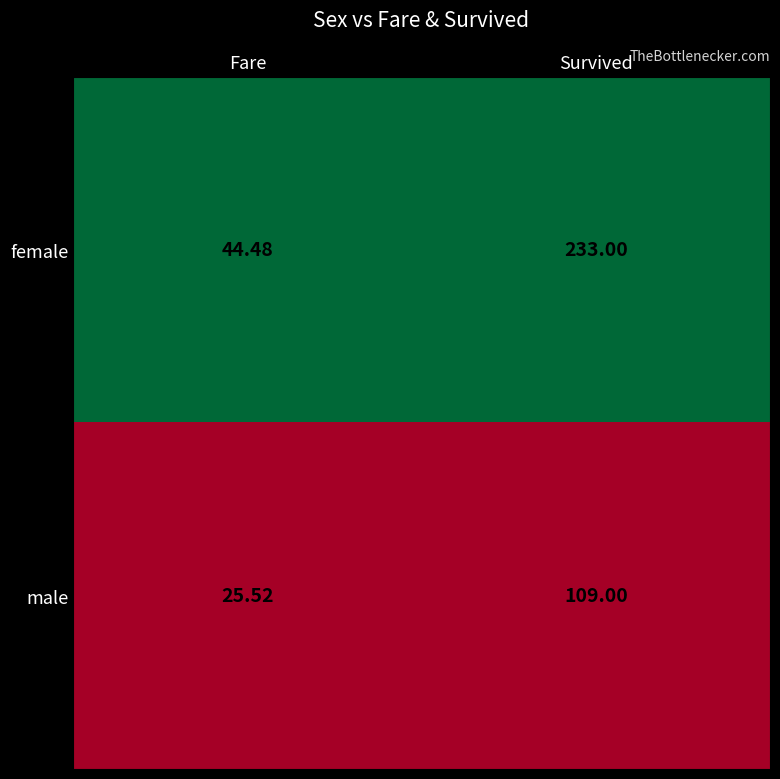

Between Fare and Survived, which series saw the biggest shift?

female